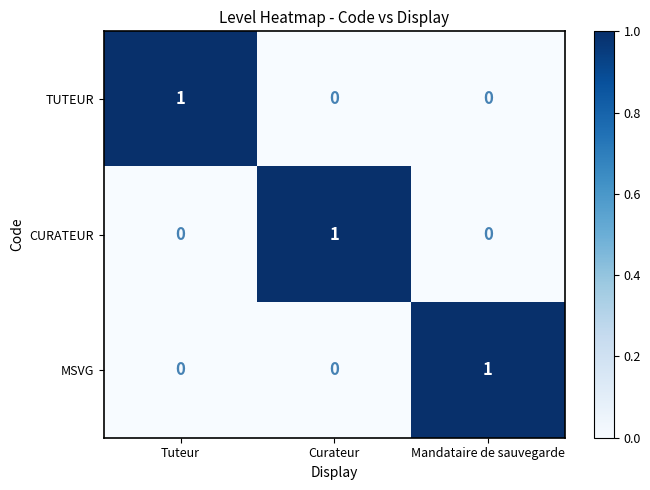

At which label does TUTEUR reach its peak?

Tuteur